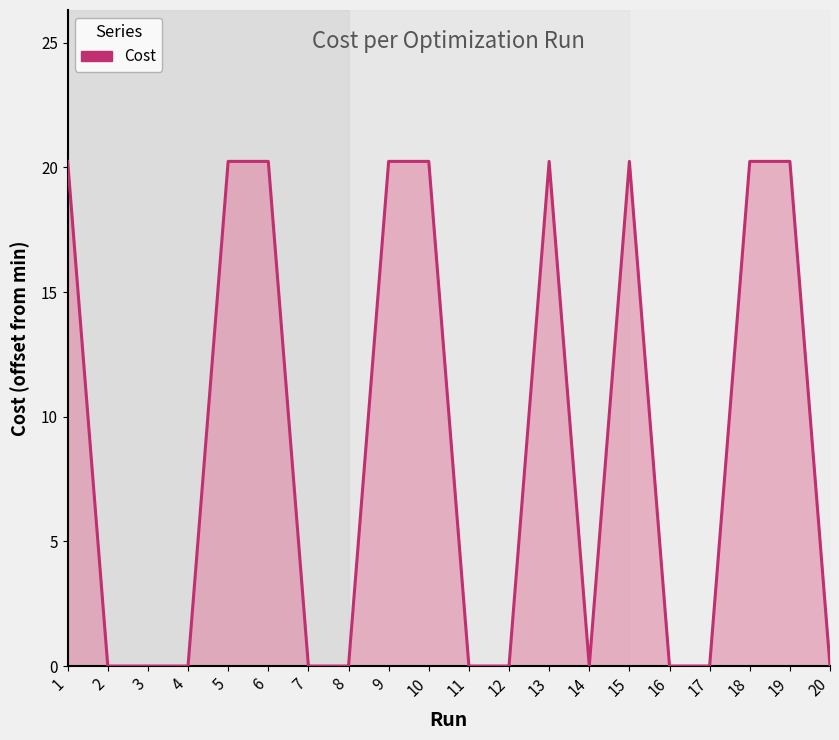

What is the greatest value displayed?

20.2